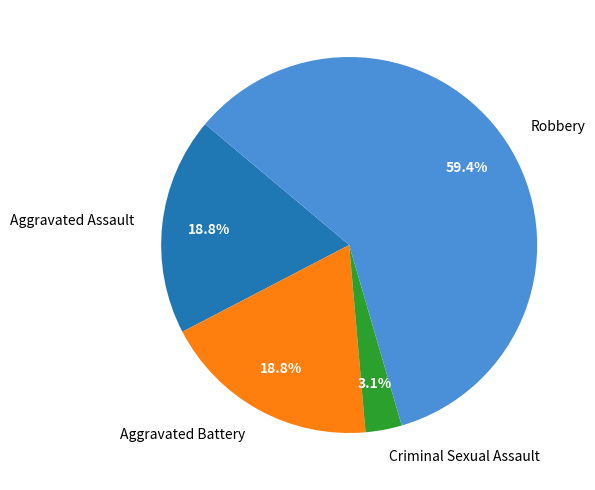

Count the number of slices in the pie.

4